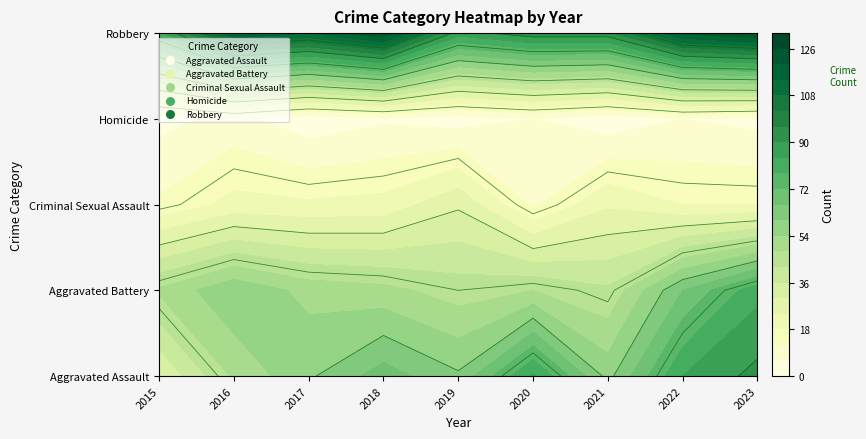

Which category has the lowest value across all series?

2017